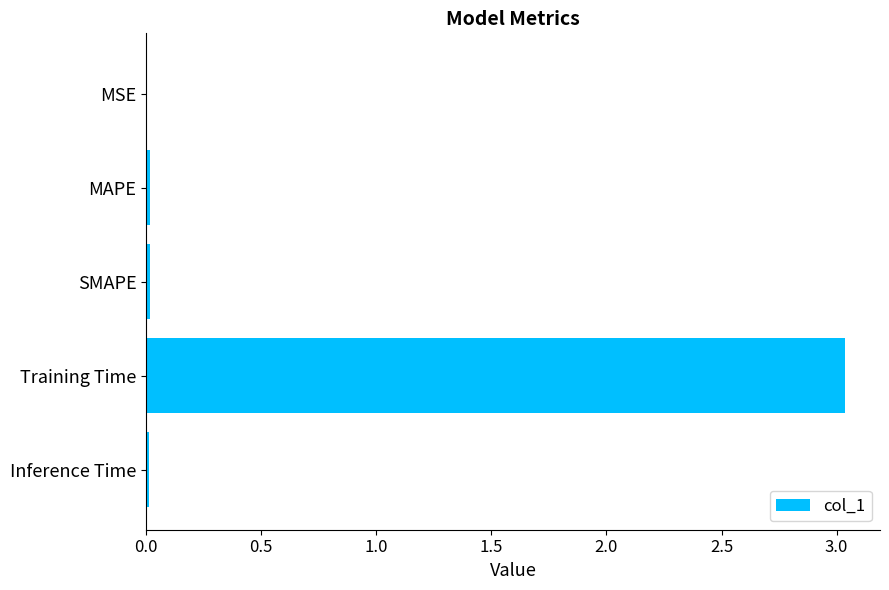

What is the sum of all values?

3.1